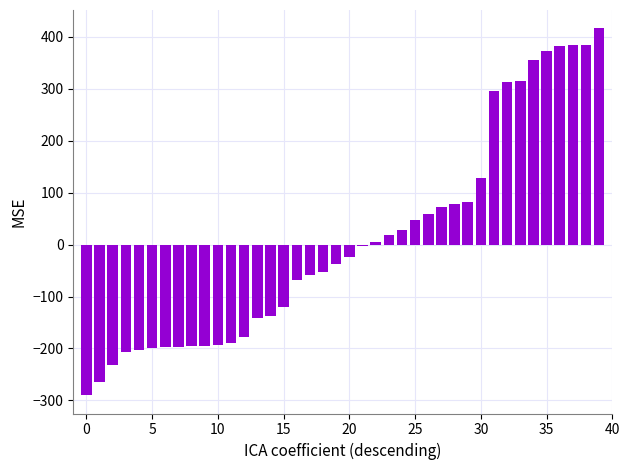

Count the number of categories in the chart.

40